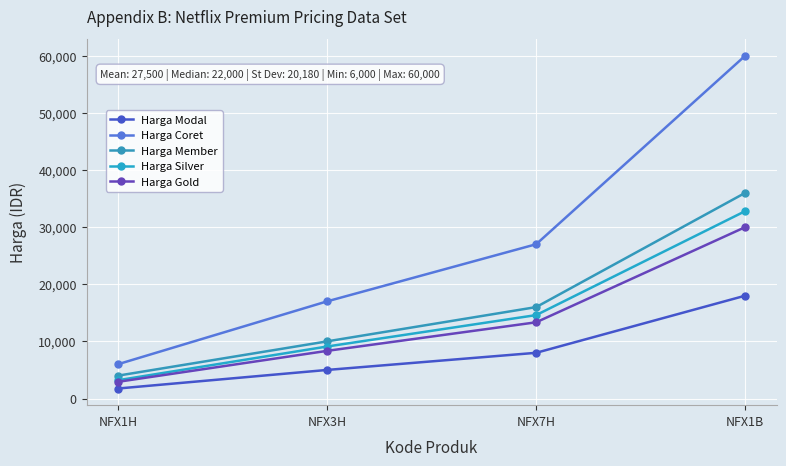

Reading right to left, what are all the values shown in this chart?

Harga Modal: NFX1B=18000	NFX7H=8000	NFX3H=5000	NFX1H=1750
Harga Coret: NFX1B=60000	NFX7H=27000	NFX3H=17000	NFX1H=6000
Harga Member: NFX1B=36000	NFX7H=16000	NFX3H=10000	NFX1H=4000
Harga Silver: NFX1B=32800	NFX7H=14600	NFX3H=9100	NFX1H=3200
Harga Gold: NFX1B=30000	NFX7H=13340	NFX3H=8340	NFX1H=2920